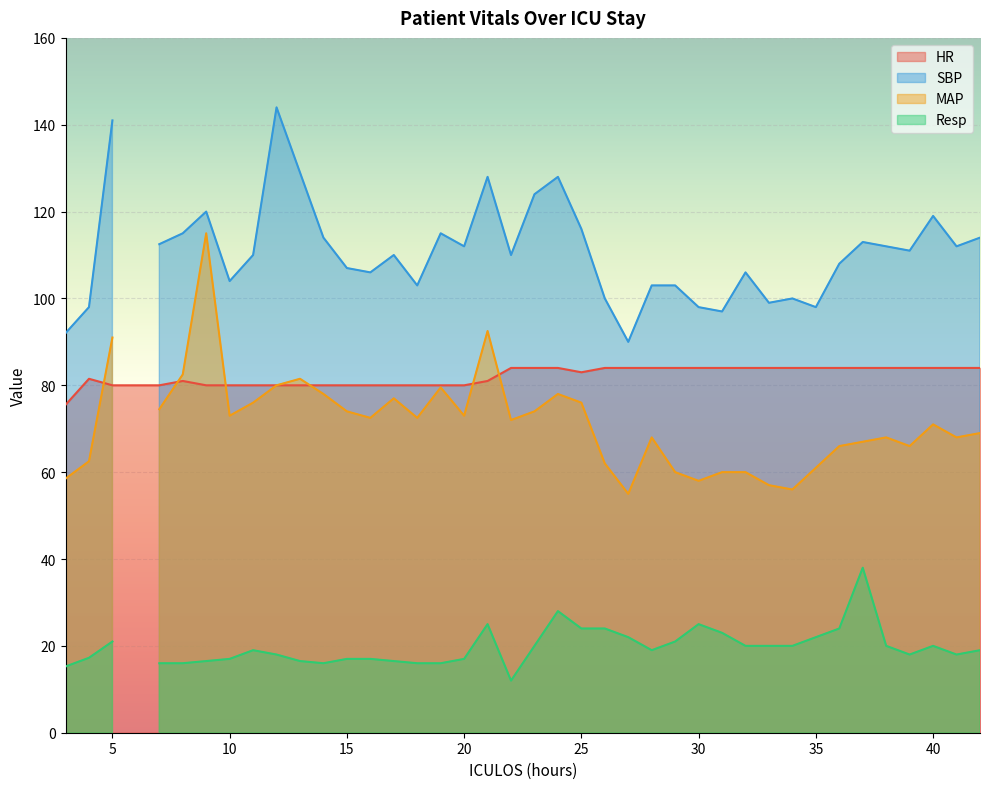

What is the value of the Resp point at the 15th from the left?

16.5